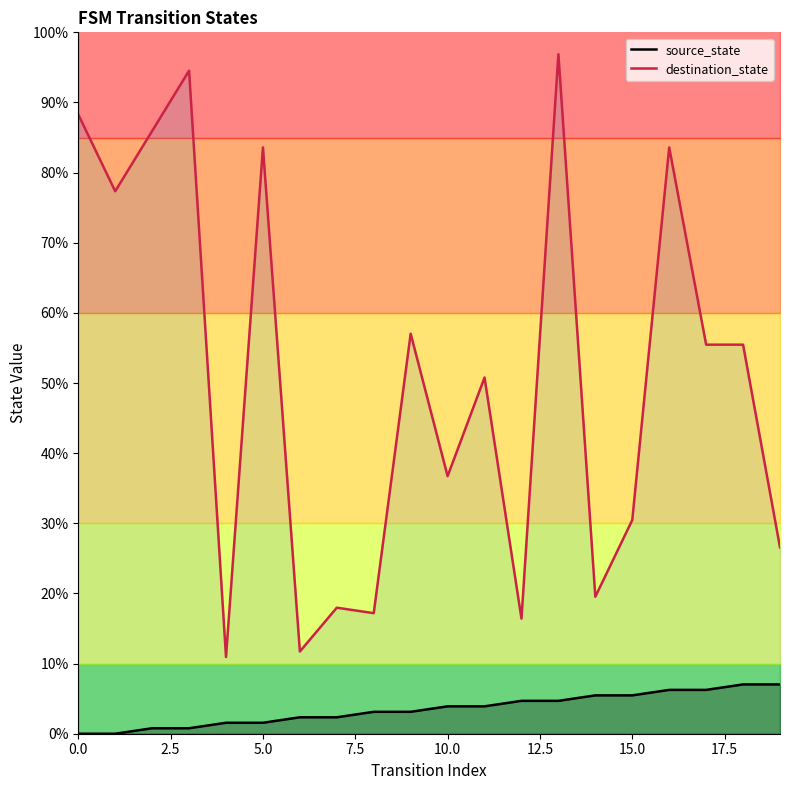

What is the value of the source_state point at the 14th from the left?

4.7